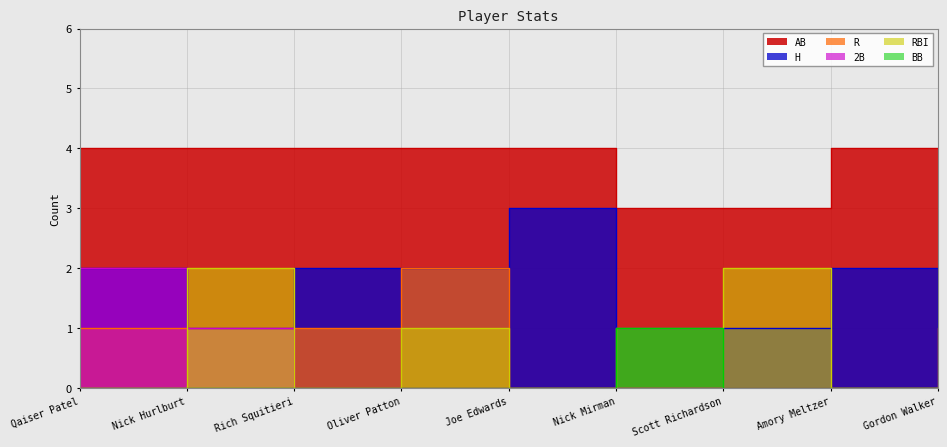

Which series ends up on top after the final intersection of RBI and R?

R